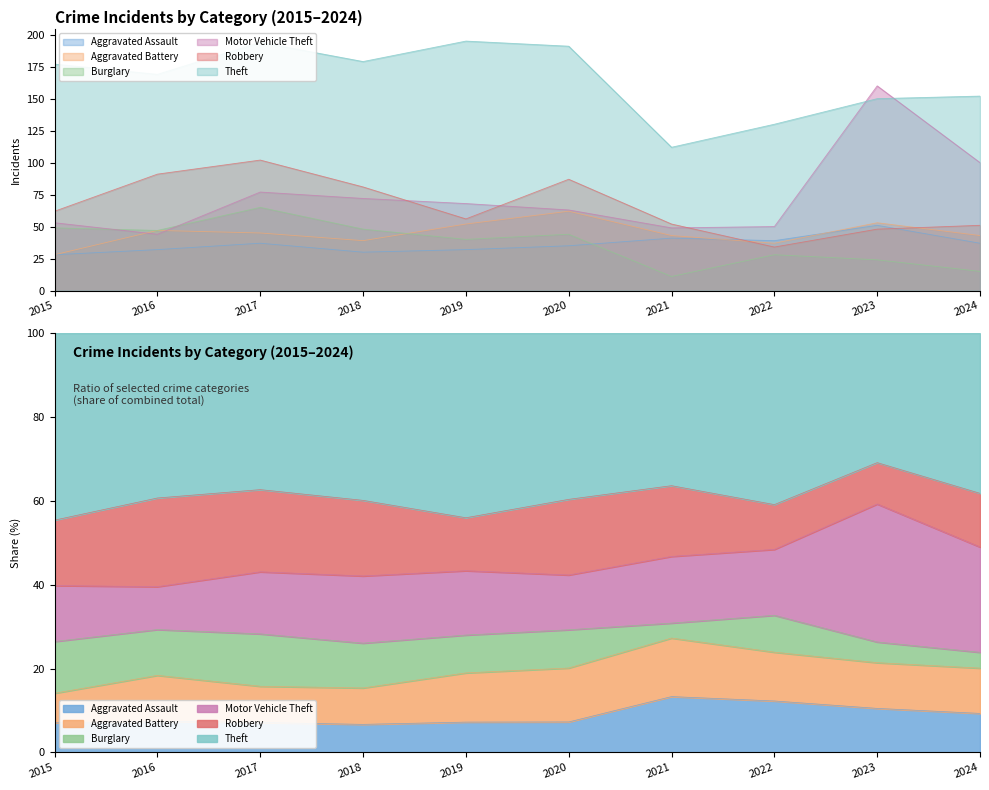

The value of Motor Vehicle Theft at 2022 is 50. True or false?

True